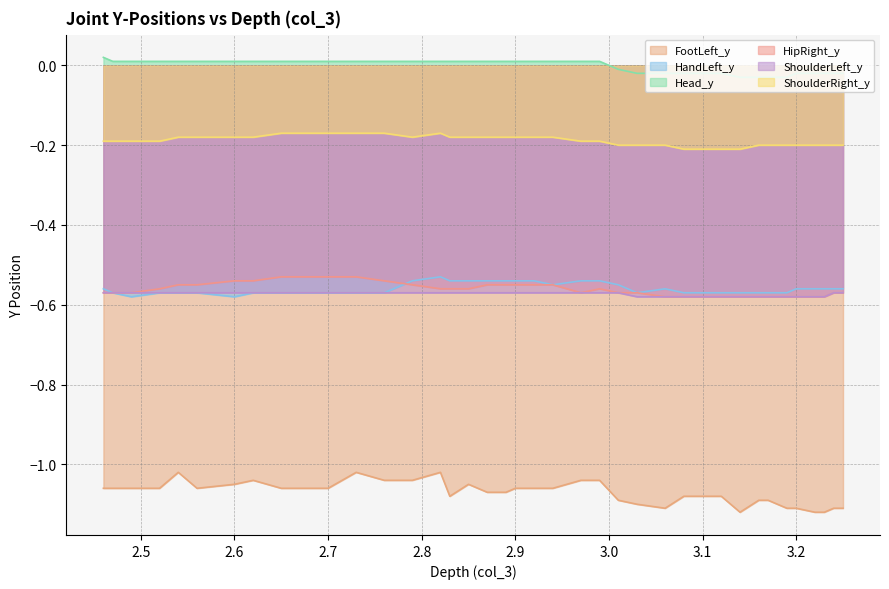

What is the value of the HandLeft_y point at the 15th from the left?

-0.6